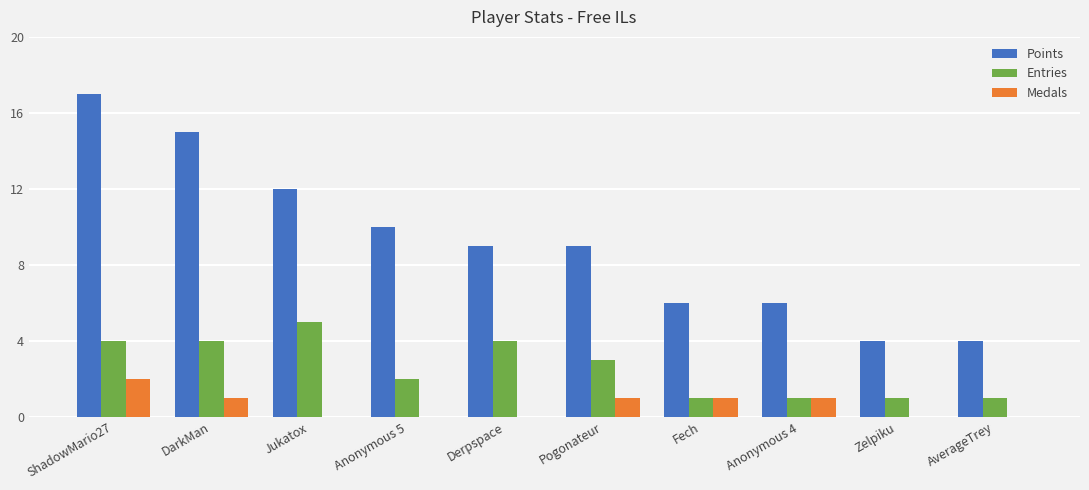

What is the average value of the Medals series?

1